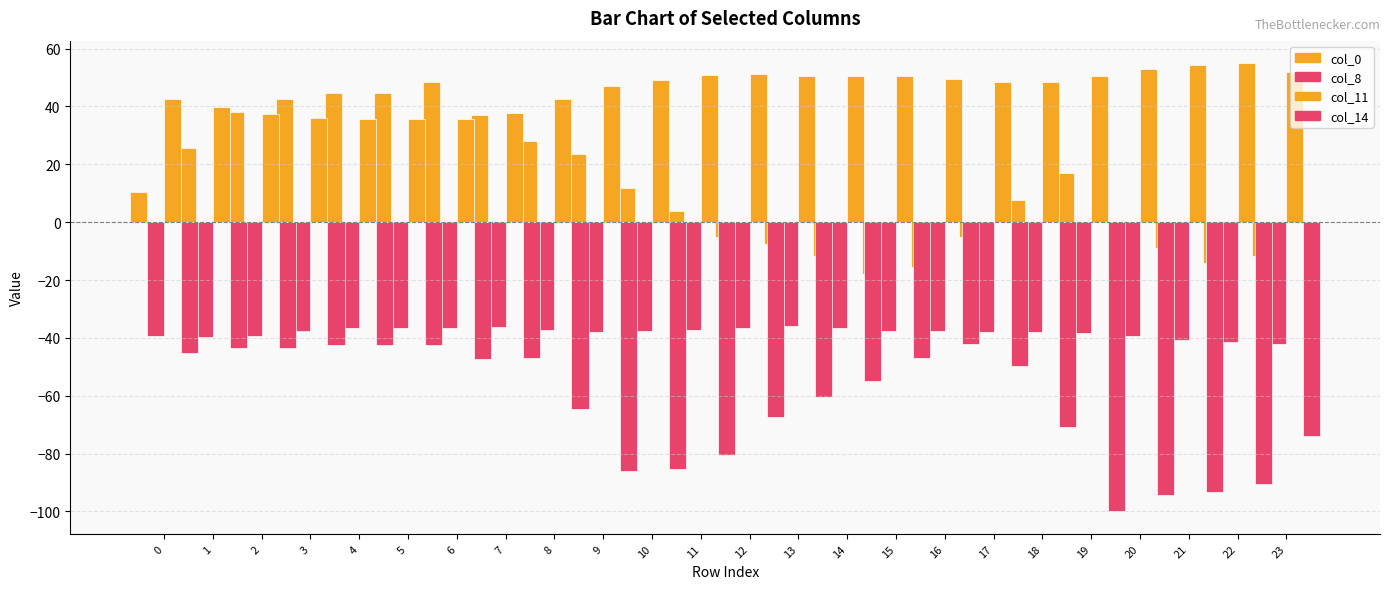

At which label is col_8 closest to -39?

2